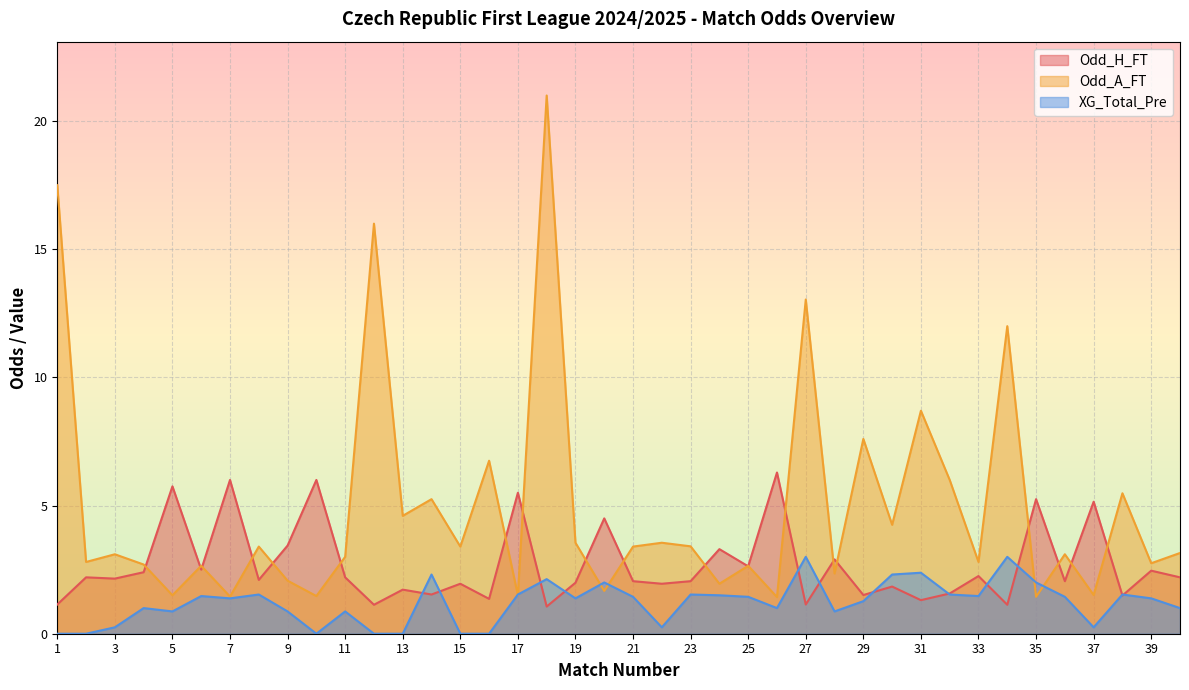

The value of Odd_A_FT at 11 is 4.2. True or false?

False